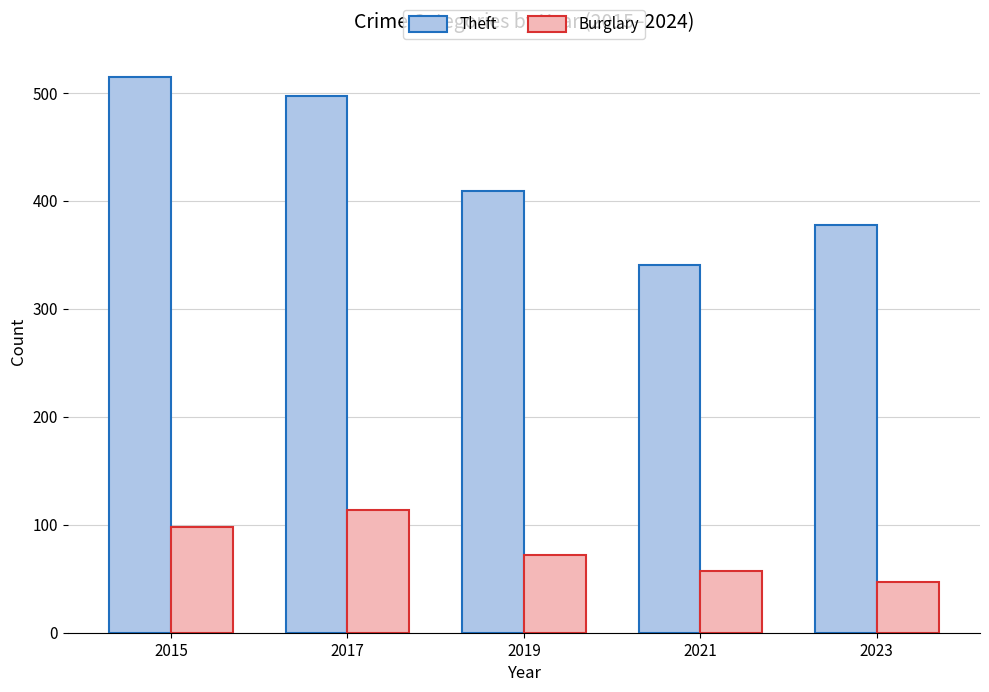

What is the sum of all Theft values?

2140